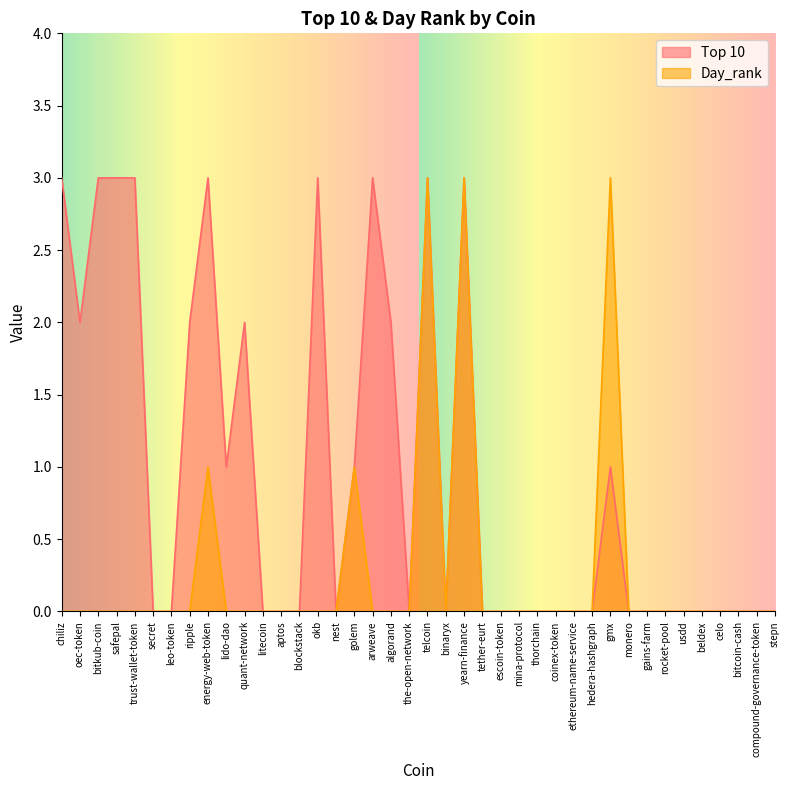

Which series has the largest total across all categories?

Top 10